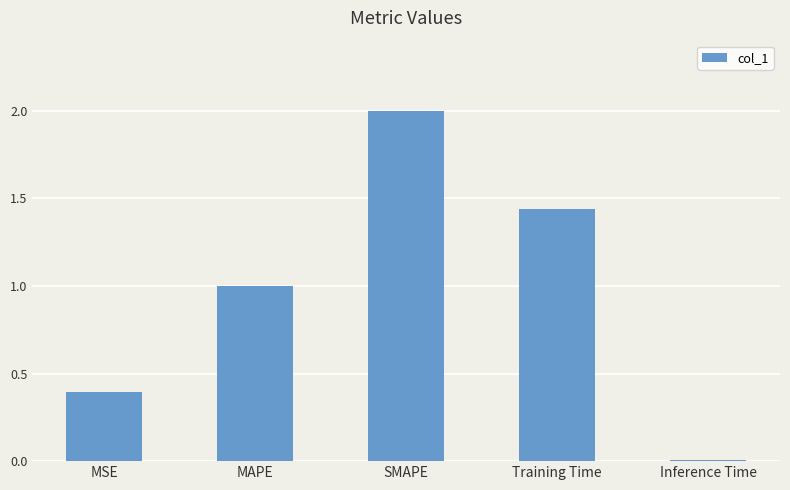

What is the greatest value displayed?

2.0